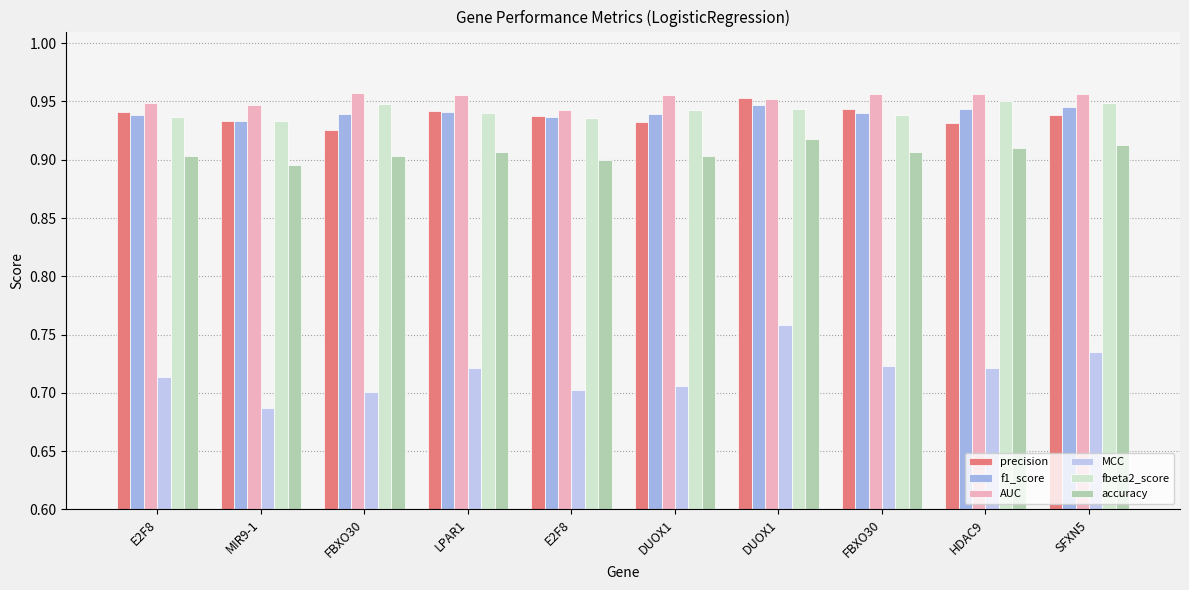

Does the chart contain stacked bars?

No